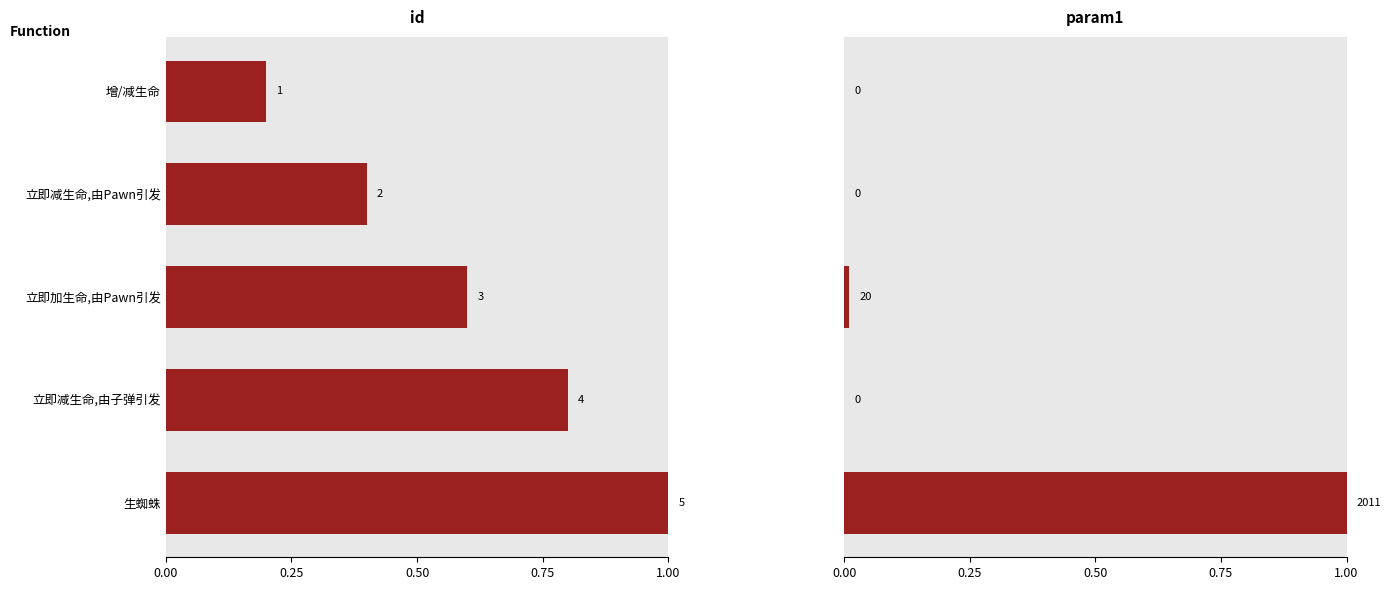

At how many categories does at least one series exceed 0?

5